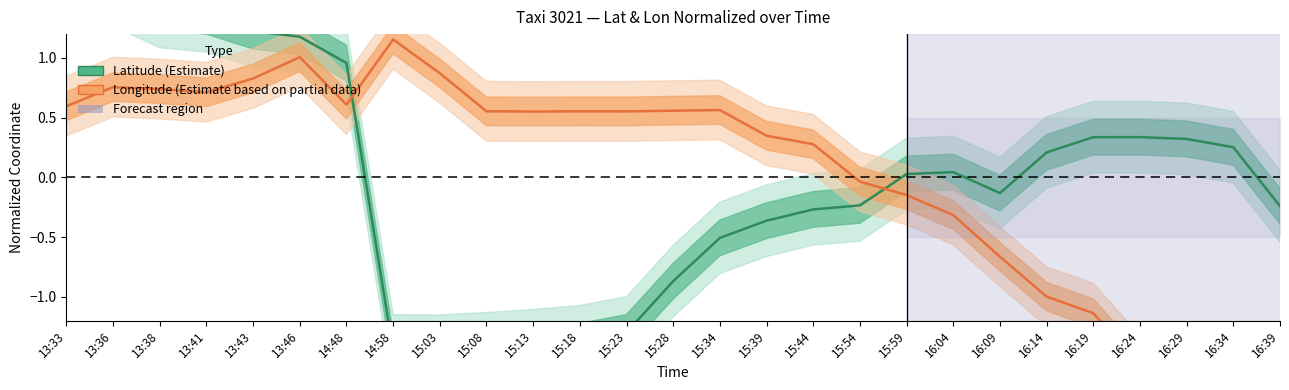

Where does the Longitude (Estimate based on partial data) series first go above 0?

13:33